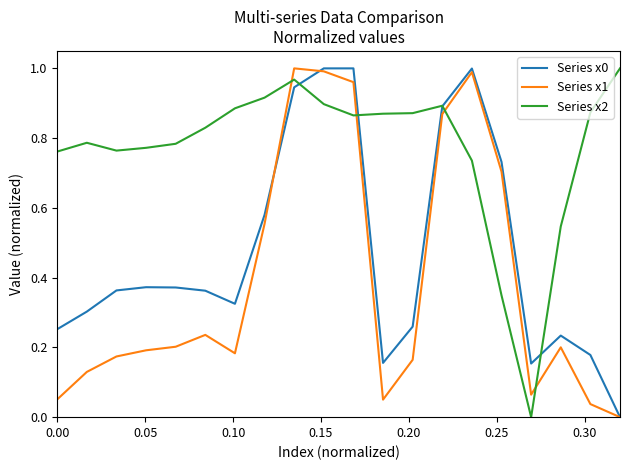

Which series has the largest total across all categories?

Series x2